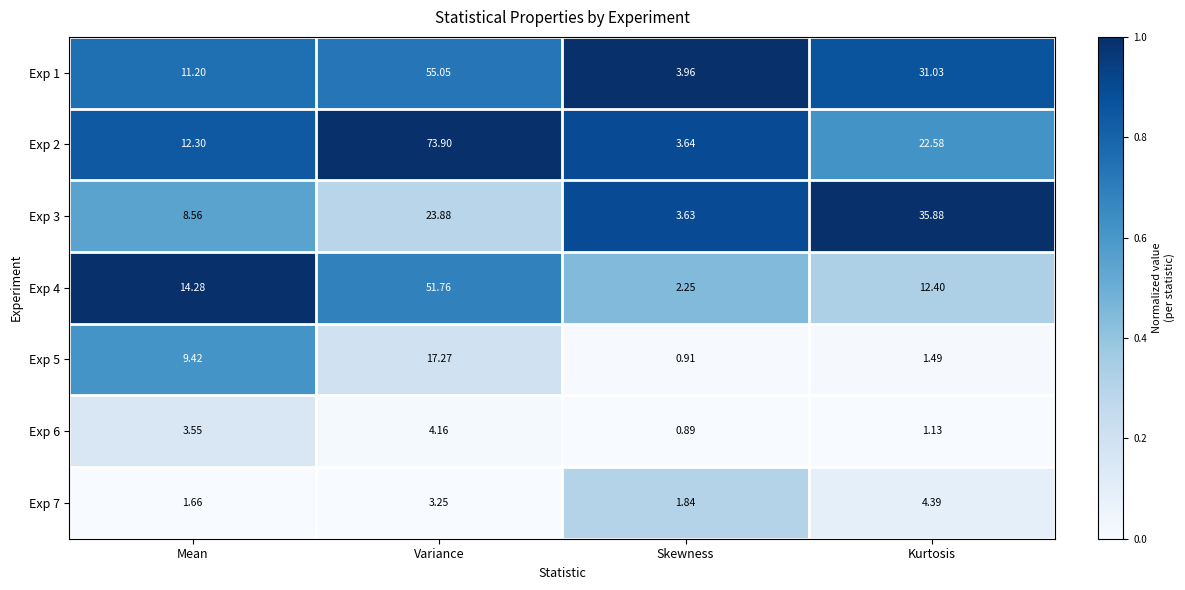

Which label corresponds to the smallest value in the chart?

Skewness